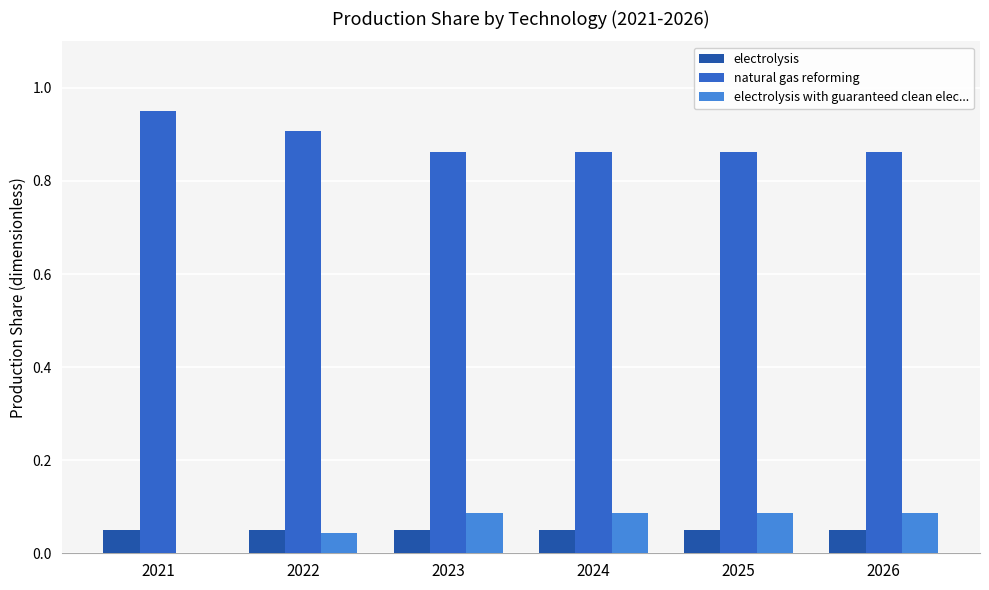

Are the bars grouped side by side (vs. stacked)?

Yes